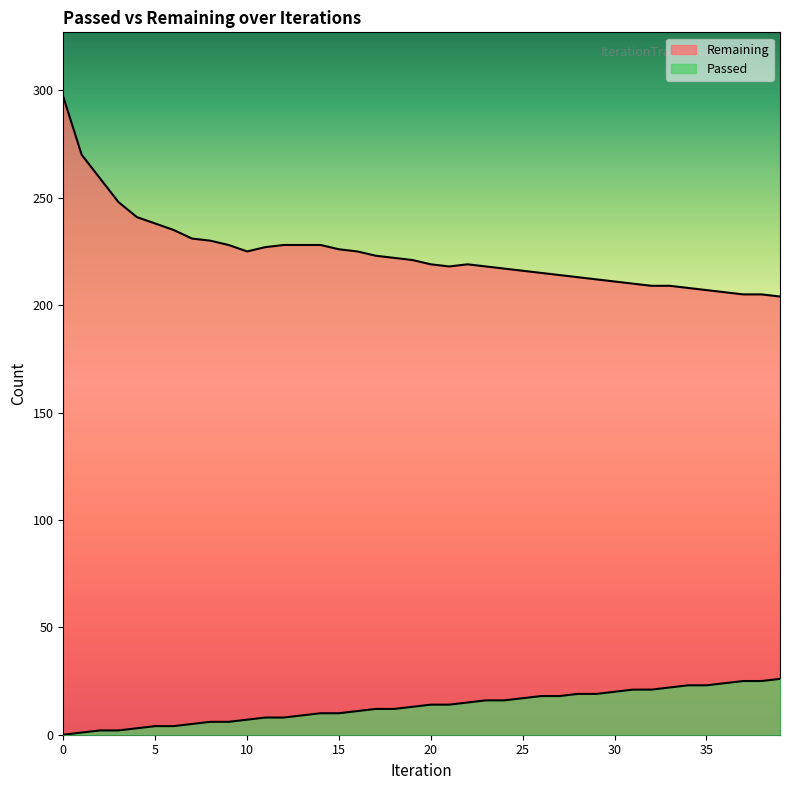

What is the difference between the maximum and minimum values in the Remaining series?

93